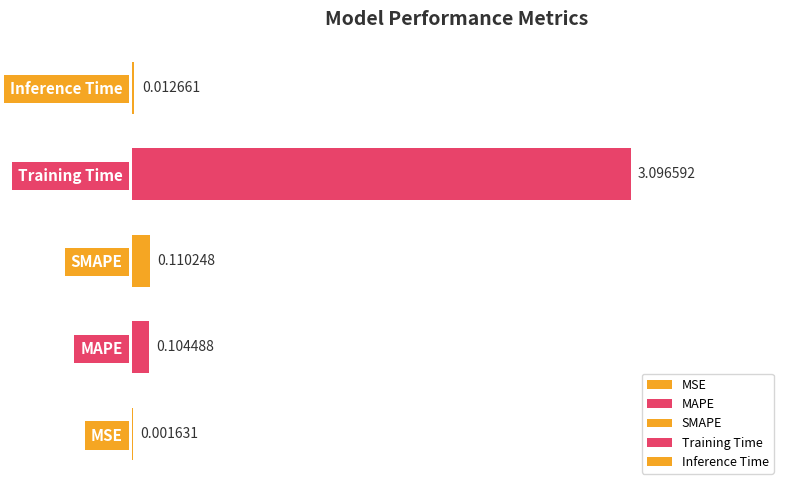

What is the sum of the values at MSE and Training Time?

3.1